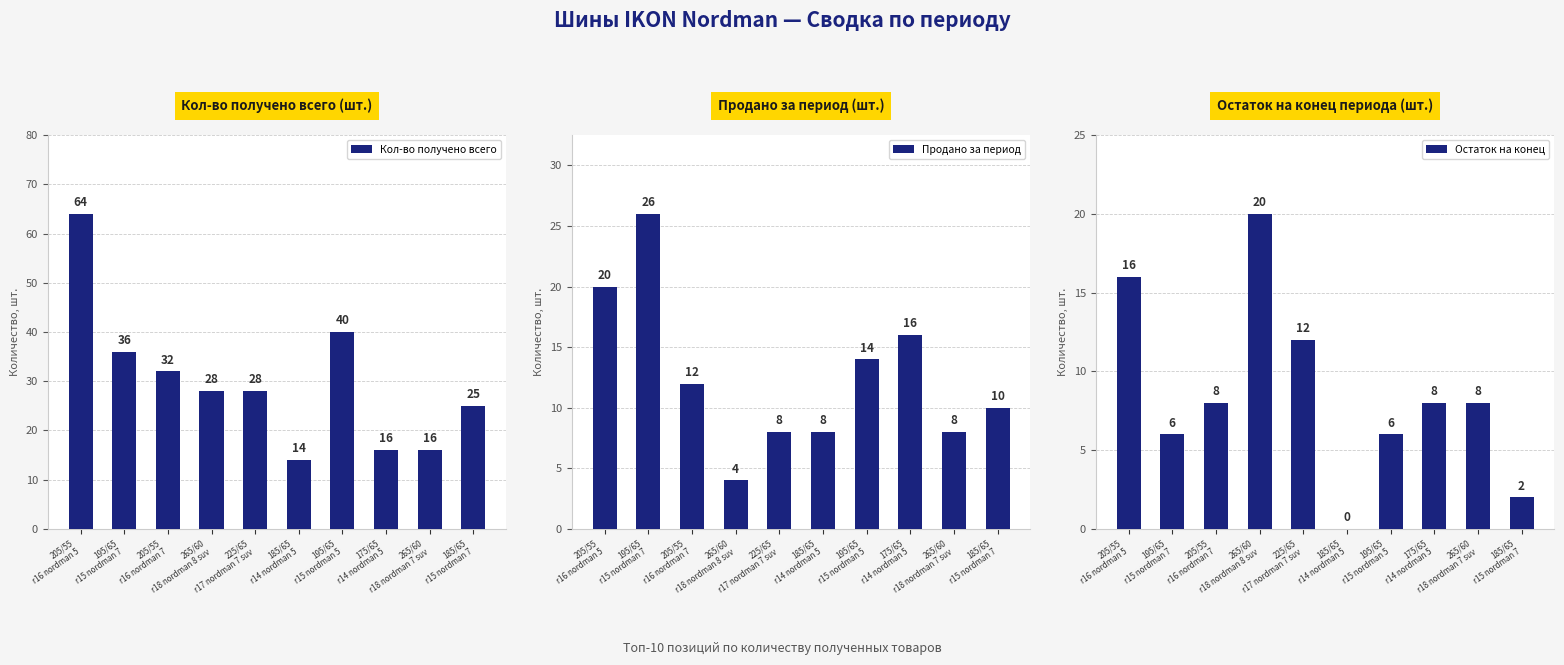

What is the average value of the Кол-во получено всего series?

30